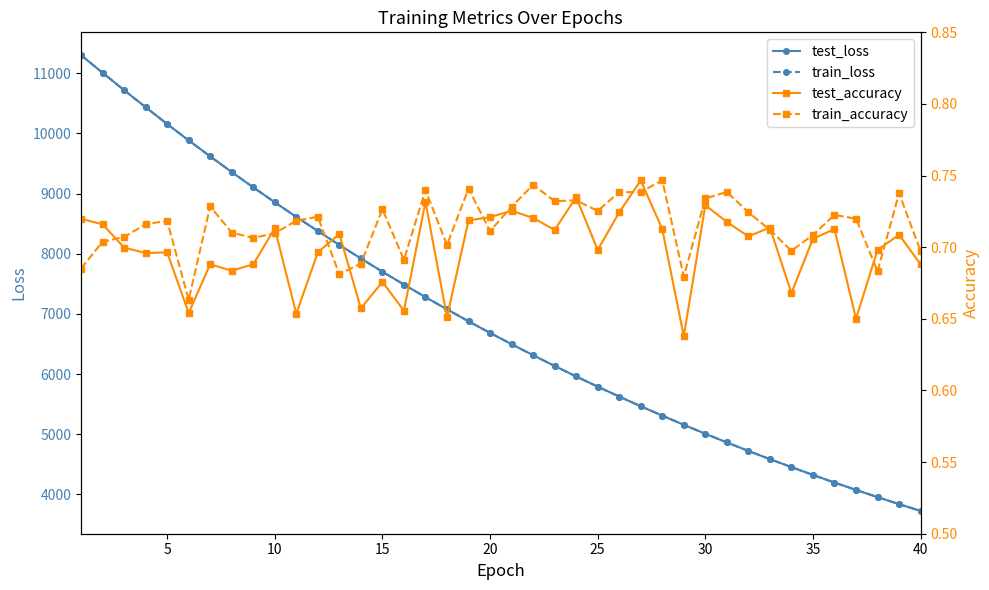

What is the minimum value for train_loss?

3726.2